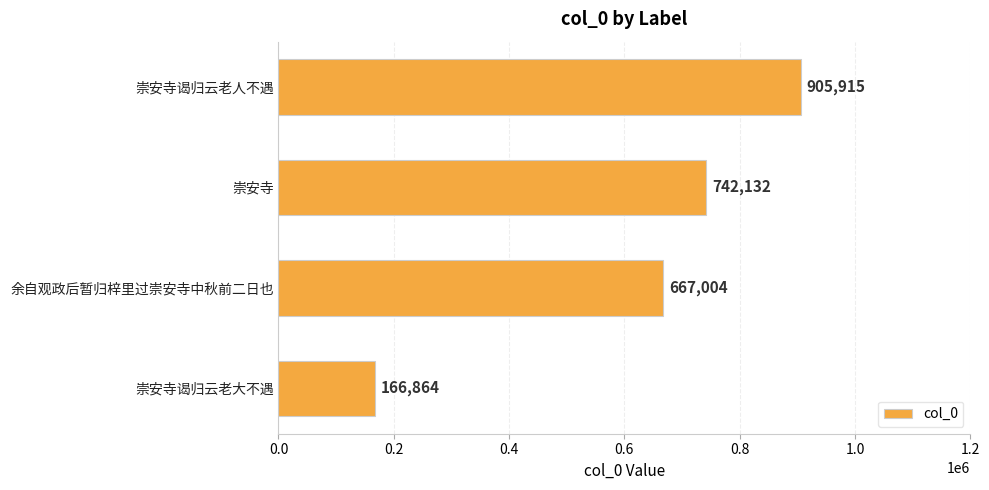

The chart shows a value of 506051 at 崇安寺. True or false?

False